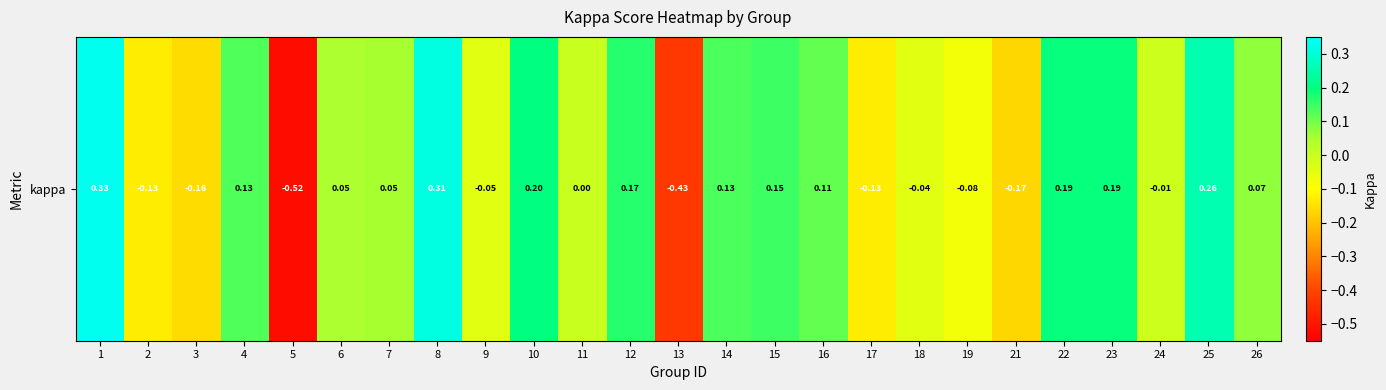

List the labels in order of value, largest first.

1, 8, 25, 10, 23, 22, 12, 15, 14, 4, 16, 26, 7, 6, 11, 24, 18, 9, 19, 17, 2, 3, 21, 13, 5